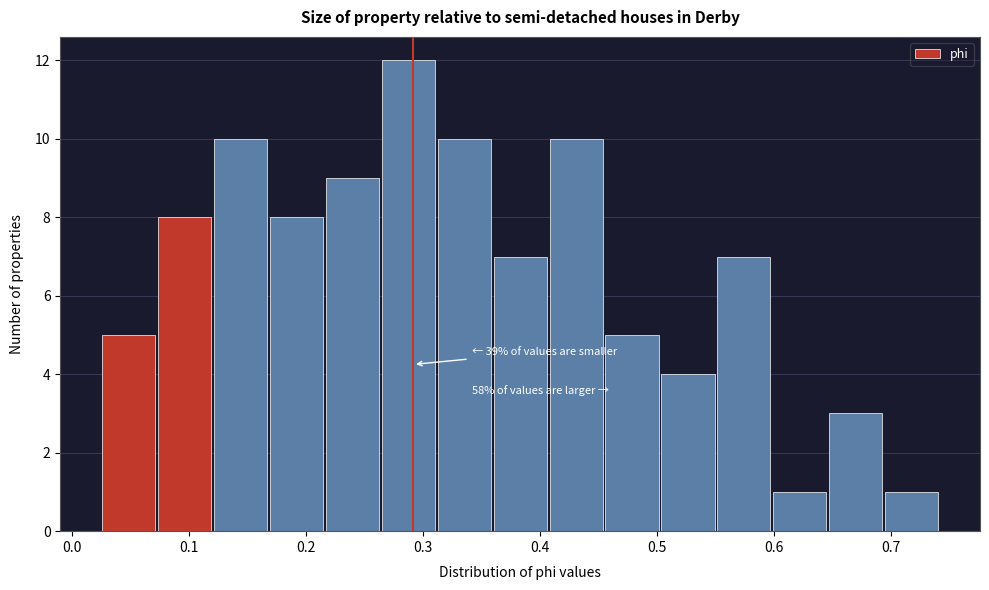

Over which range of the x-axis is the bar tallest?

0.26 to 0.31